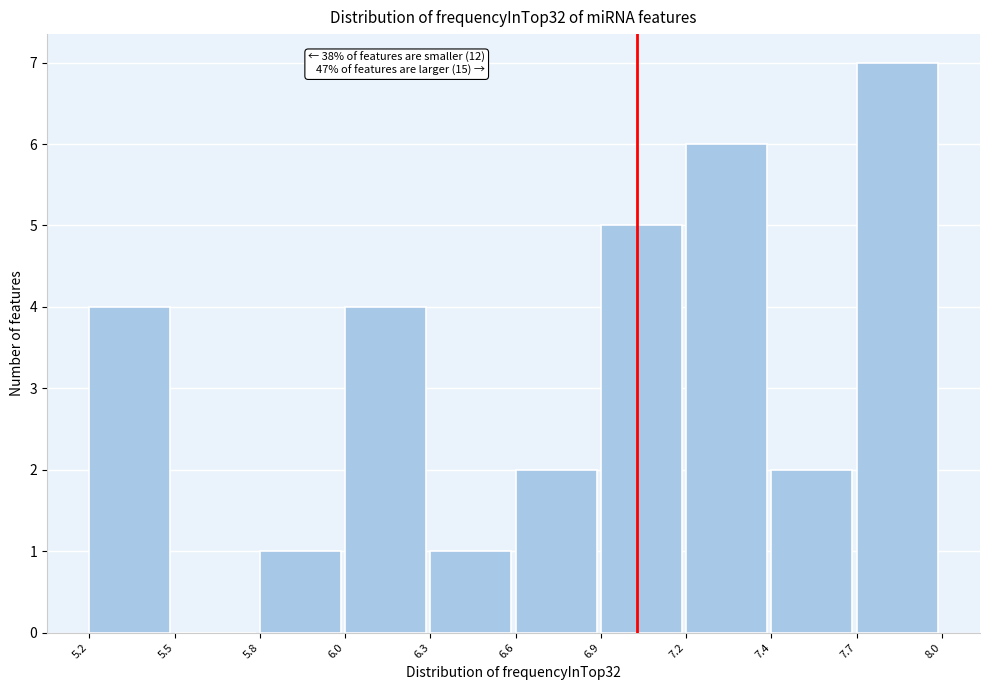

Reading left to right, list all the values displayed in this chart.

5.2=4	5.5=0	5.8=1	6.0=4	6.3=1	6.6=2	6.9=5	7.2=6	7.4=2	7.7=7